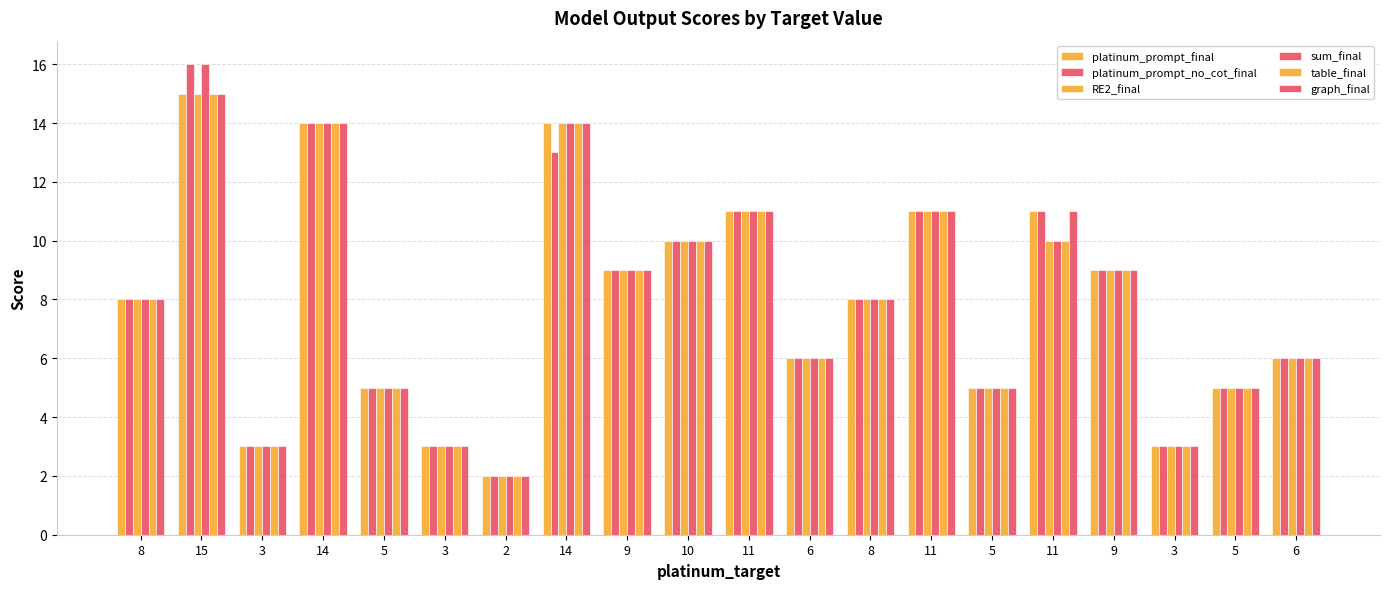

How many categories are shown in the chart?

20